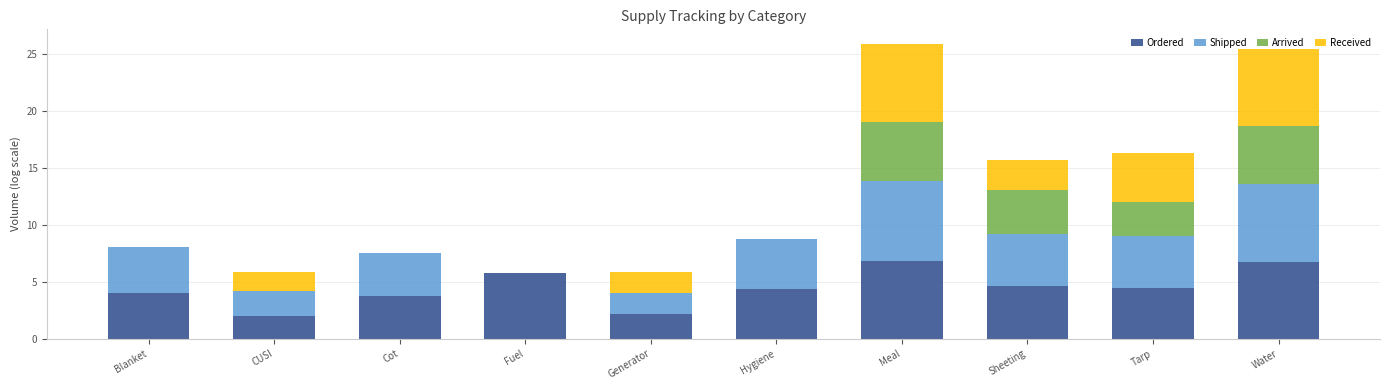

Is it true that Ordered equals 4.5 at Meal?

False